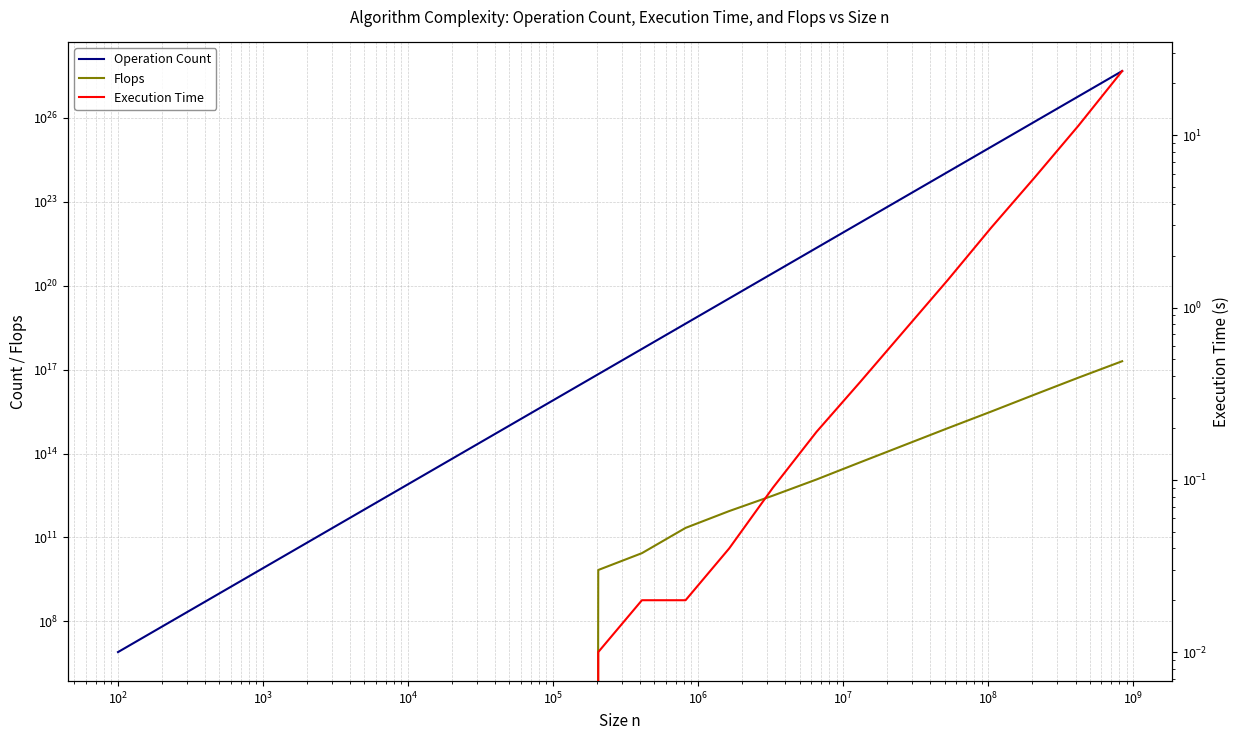

What are all the series names shown in the legend?

Operation Count, Flops, Execution Time